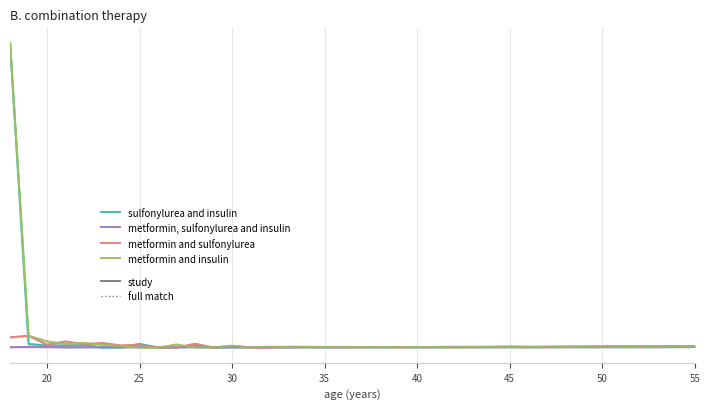

How many distinct data groups are displayed?

4